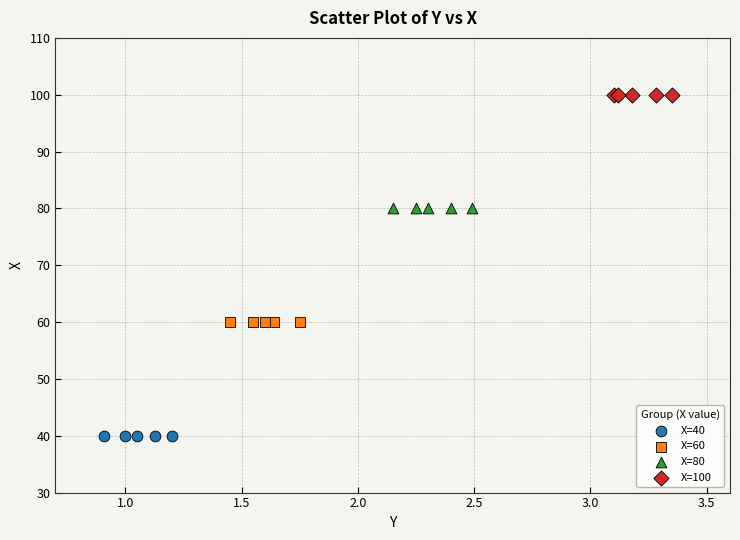

What are all the series names shown in the legend?

X=40, X=60, X=80, X=100